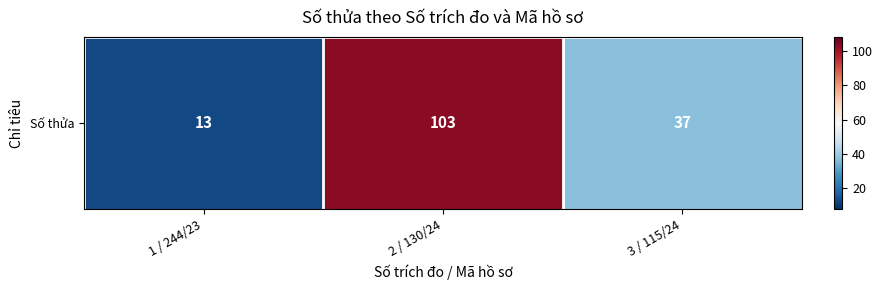

What is the change in value from 1 / 244/23 to 2 / 130/24?

+90